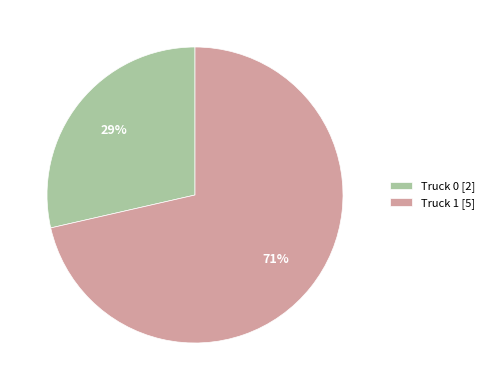

Which slice is the largest?

Truck 1